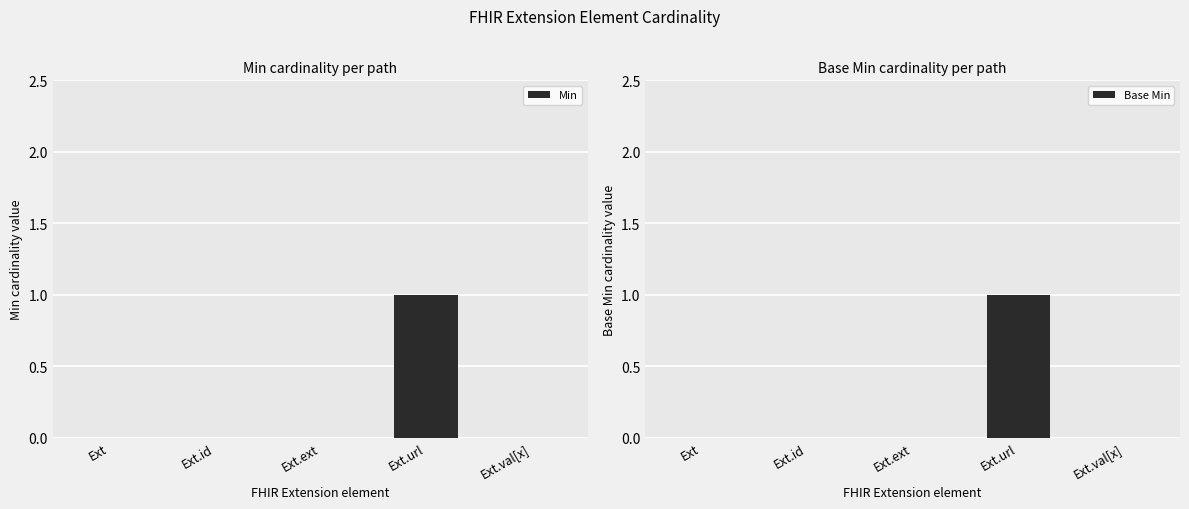

Between Ext.id and Ext.val[x], which series saw the biggest shift?

Min